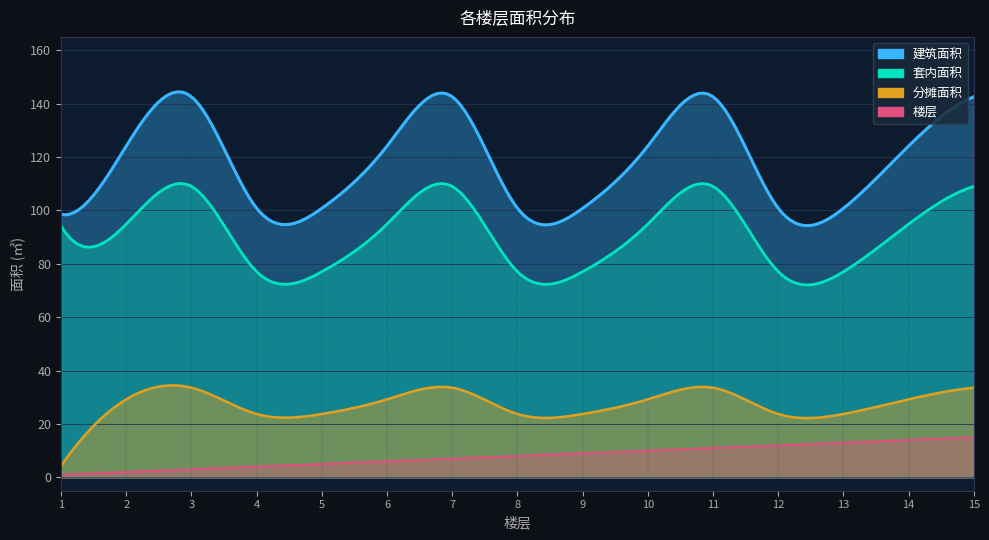

Which label corresponds to the smallest value in the chart?

1